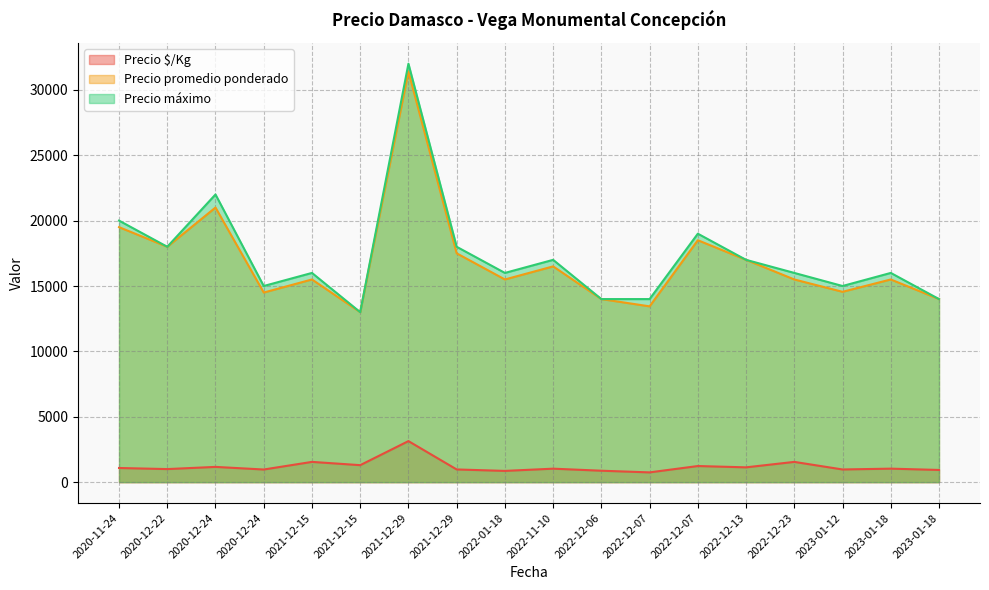

Reading right to left, what are all the values shown in this chart?

Precio $/Kg: 933	1033	970	1550	1133	1233	747	875	1031	861	972	3140	1300	1550	967	1167	1000	1083
Precio promedio ponderado: 14000	15500	14556	15500	17000	18500	13444	14000	16500	15500	17500	31400	13000	15500	14500	21000	18000	19500
Precio máximo: 14000	16000	15000	16000	17000	19000	14000	14000	17000	16000	18000	32000	13000	16000	15000	22000	18000	20000